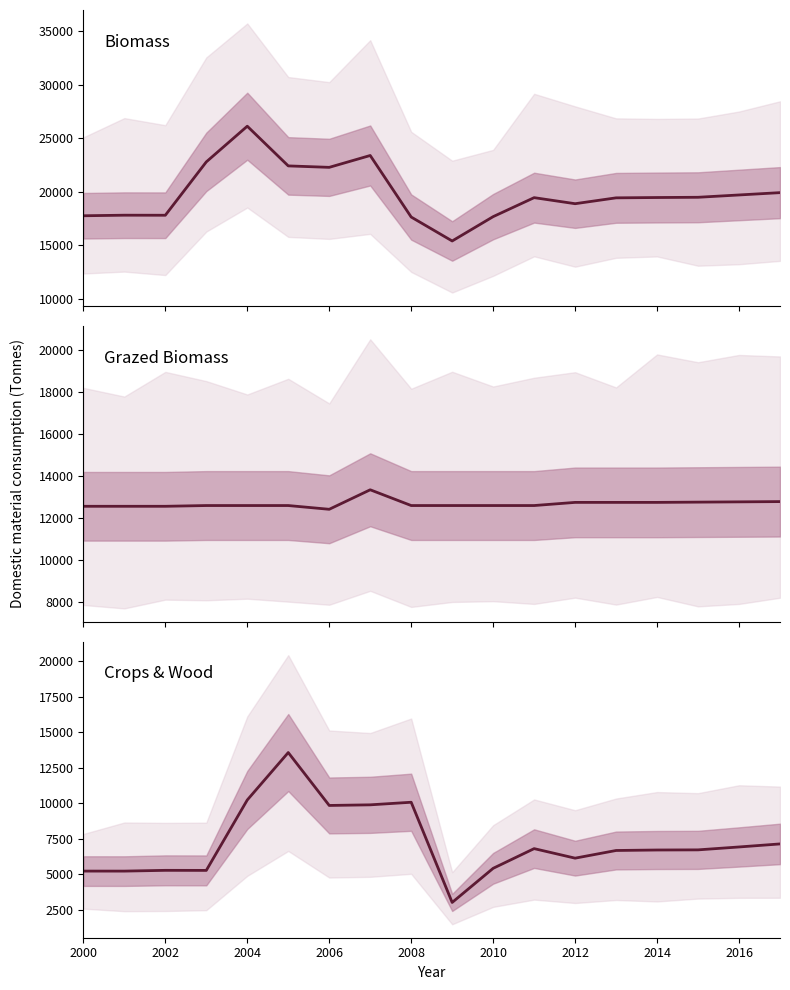

Is this an area chart (filled region under the line)?

No